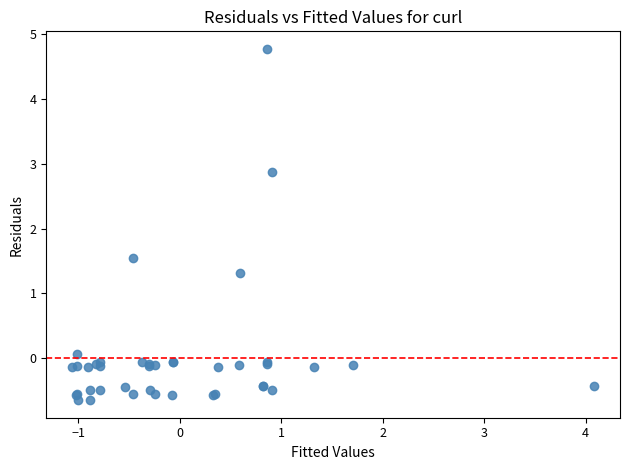

What Y value in the scatter plot is closest to 2?

1.5